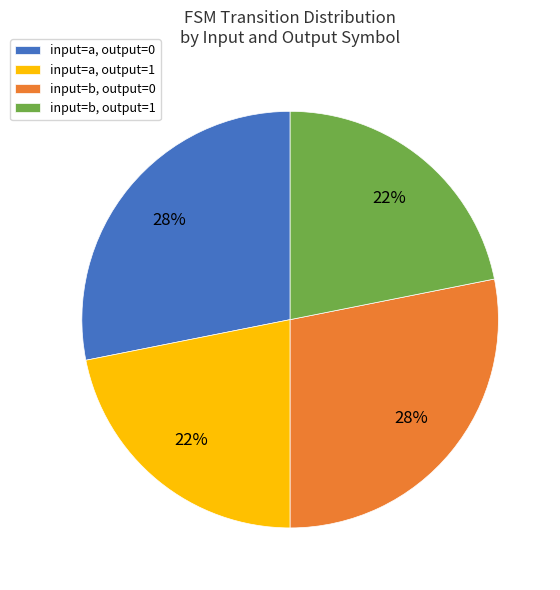

How many segments does this pie chart have?

4